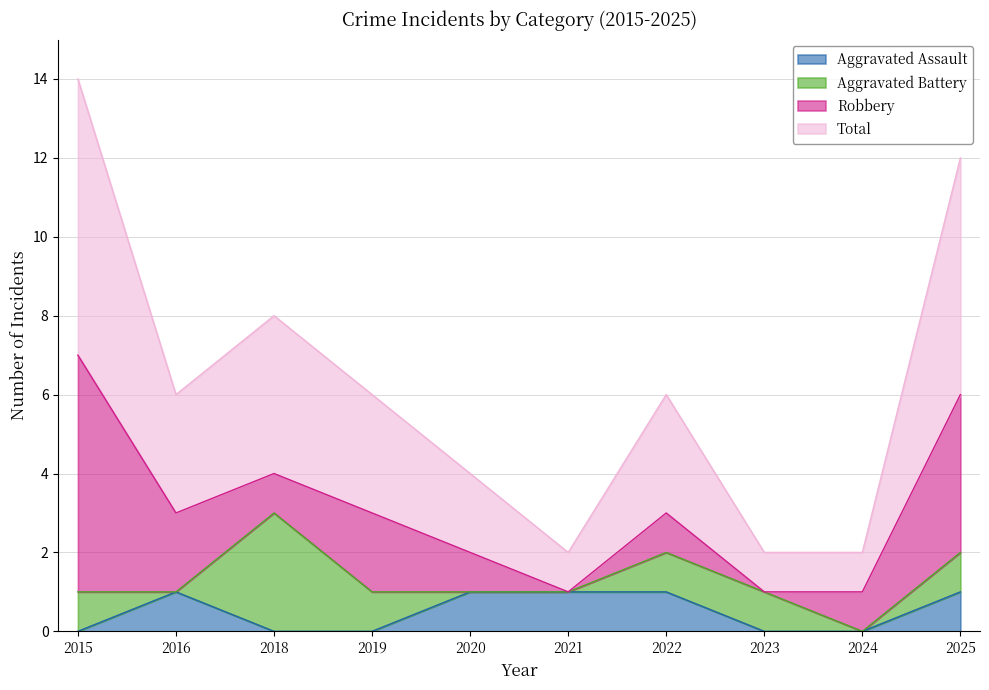

True or false: Total and Aggravated Assault cross at least once.

False